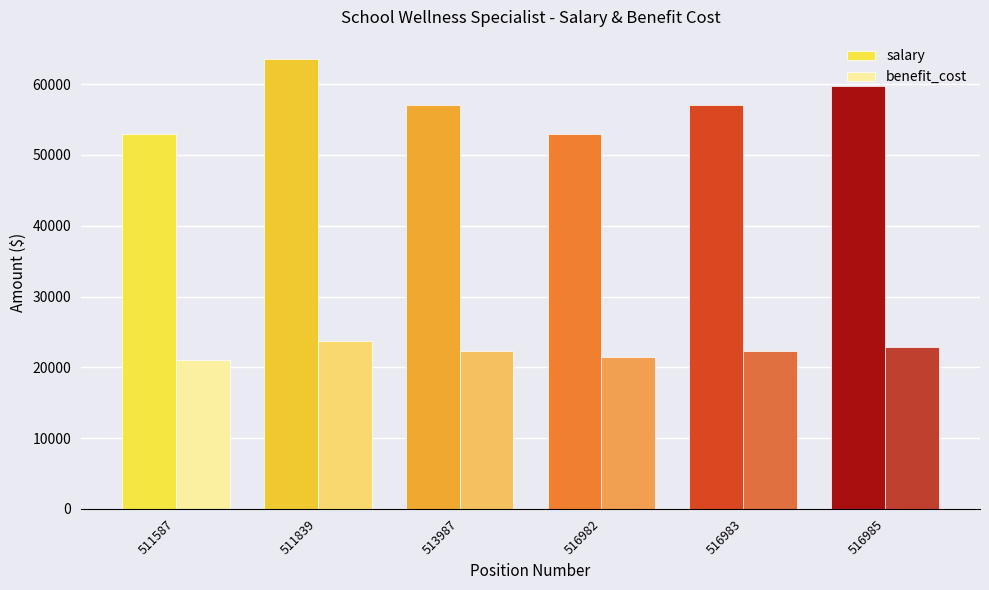

What is the minimum value for benefit_cost?

20967